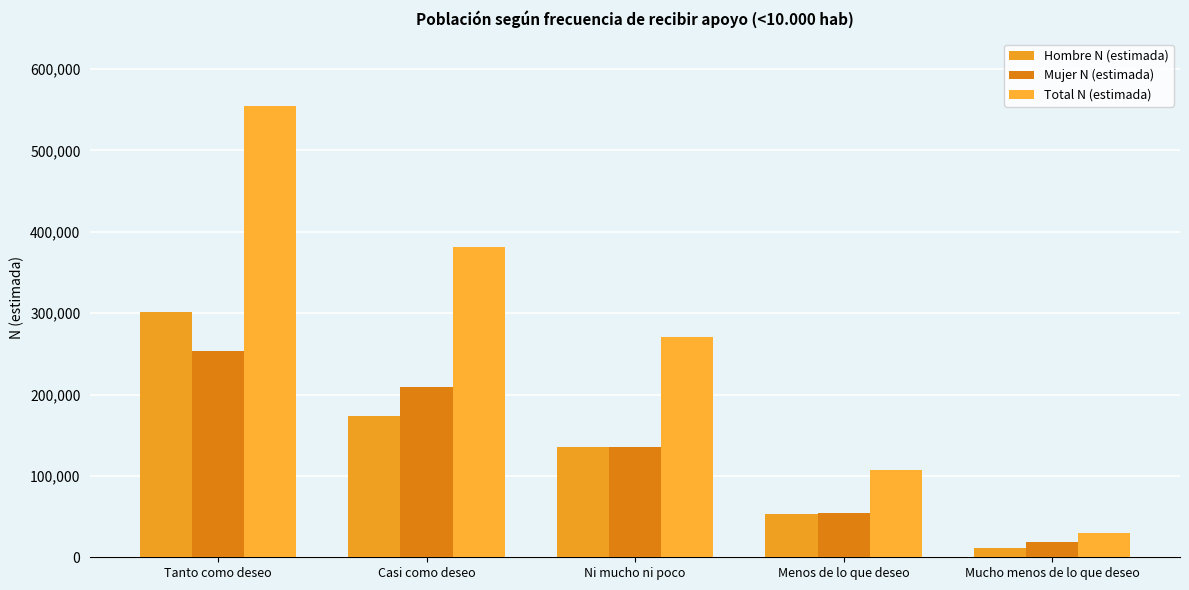

Which category has the lowest value in the Mujer N (estimada) series?

Mucho menos de lo que deseo